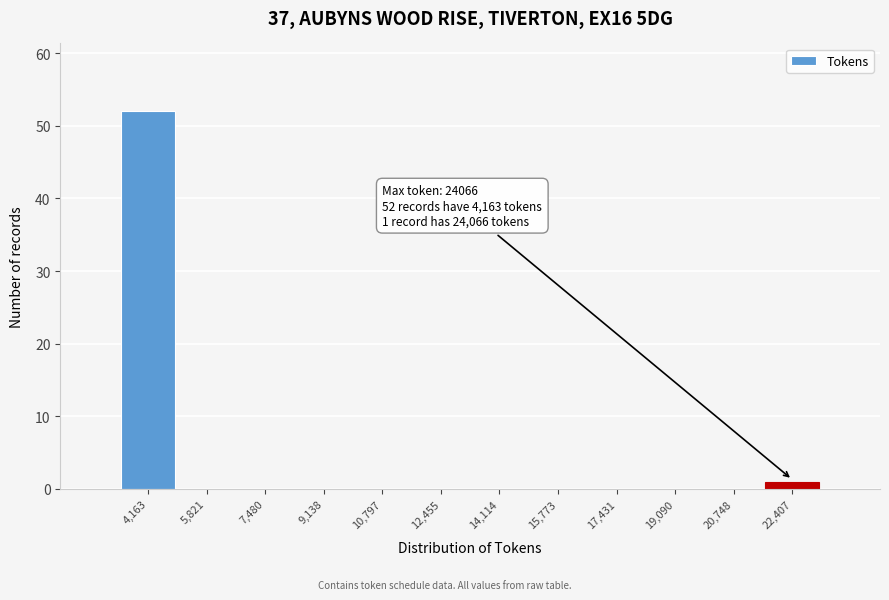

Reading left to right, list all the values displayed in this chart.

4,163=52	5,821=0	7,480=0	9,138=0	10,797=0	12,455=0	14,114=0	15,773=0	17,431=0	19,090=0	20,748=0	22,407=1